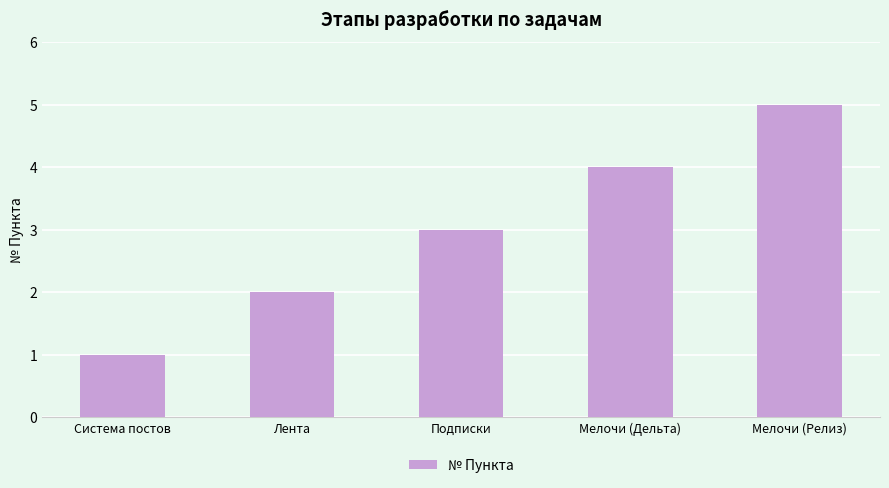

List the labels in order of value, largest first.

Мелочи (Релиз), Мелочи (Дельта), Подписки, Лента, Система постов